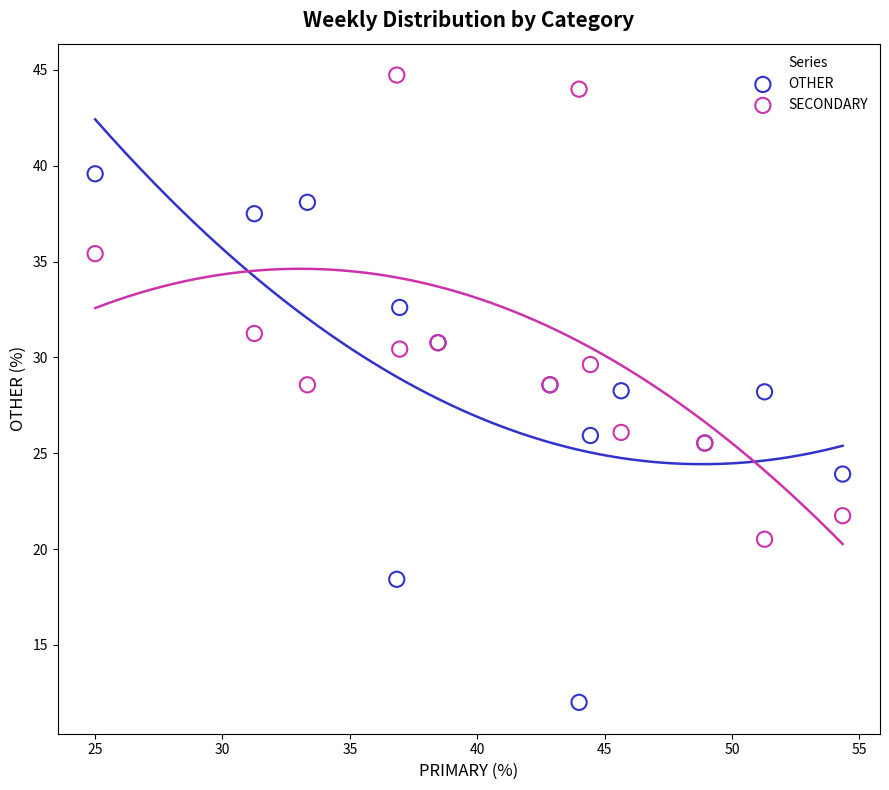

Which series contains the lowest Y value?

OTHER